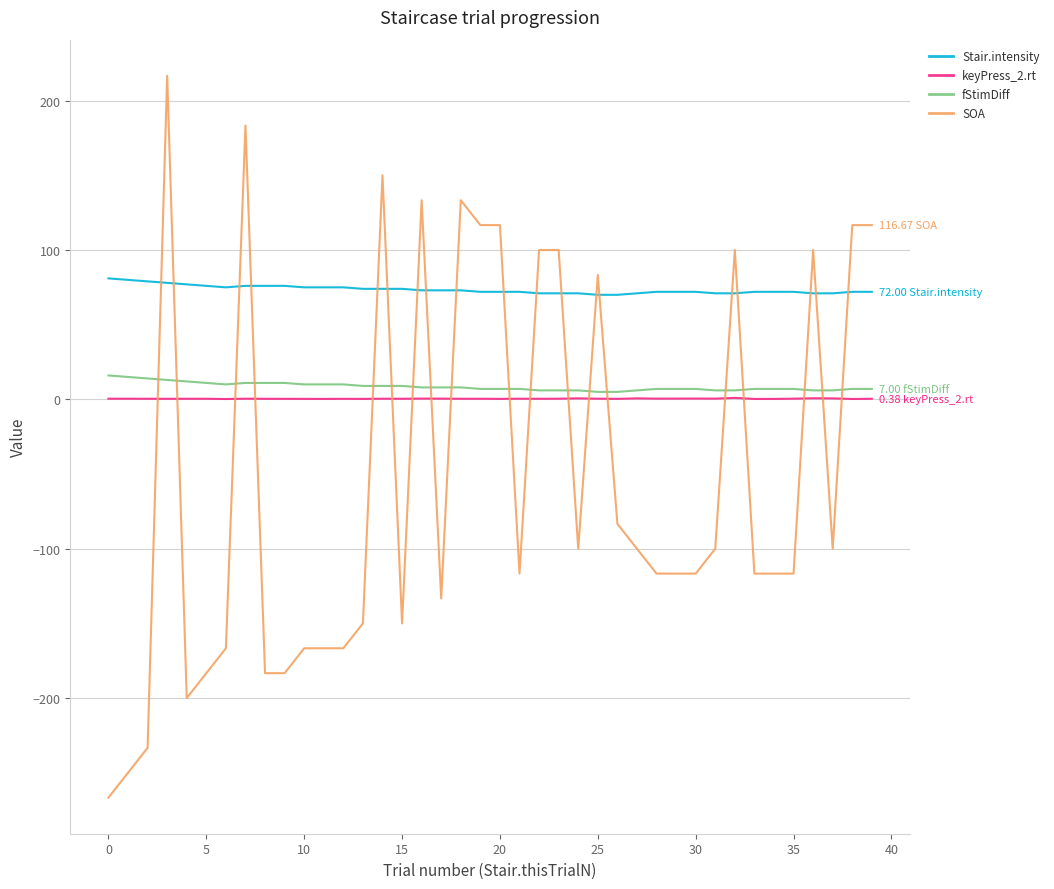

Which series has the largest total across all categories?

Stair.intensity